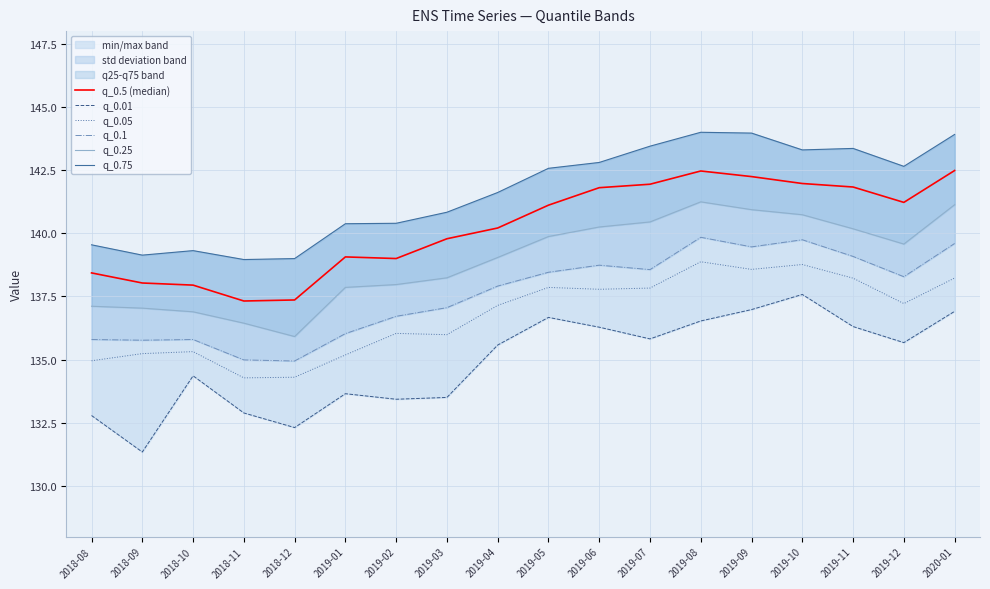

Reading right to left, what are all the values shown in this chart?

q_0.5 (median): 2020-01=142.5	2019-12=141.2	2019-11=141.8	2019-10=142.0	2019-09=142.2	2019-08=142.5	2019-07=141.9	2019-06=141.8	2019-05=141.1	2019-04=140.2	2019-03=139.8	2019-02=139.0	2019-01=139.1	2018-12=137.4	2018-11=137.3	2018-10=137.9	2018-09=138.0	2018-08=138.4
q_0.01: 2020-01=136.9	2019-12=135.7	2019-11=136.3	2019-10=137.6	2019-09=137.0	2019-08=136.5	2019-07=135.8	2019-06=136.3	2019-05=136.7	2019-04=135.6	2019-03=133.5	2019-02=133.4	2019-01=133.7	2018-12=132.3	2018-11=132.9	2018-10=134.4	2018-09=131.3	2018-08=132.8
q_0.05: 2020-01=138.2	2019-12=137.2	2019-11=138.2	2019-10=138.8	2019-09=138.6	2019-08=138.9	2019-07=137.8	2019-06=137.8	2019-05=137.9	2019-04=137.1	2019-03=136.0	2019-02=136.0	2019-01=135.2	2018-12=134.3	2018-11=134.3	2018-10=135.3	2018-09=135.2	2018-08=135.0
q_0.1: 2020-01=139.6	2019-12=138.3	2019-11=139.1	2019-10=139.7	2019-09=139.5	2019-08=139.8	2019-07=138.6	2019-06=138.7	2019-05=138.5	2019-04=137.9	2019-03=137.1	2019-02=136.7	2019-01=136.0	2018-12=134.9	2018-11=135.0	2018-10=135.8	2018-09=135.8	2018-08=135.8
q_0.25: 2020-01=141.1	2019-12=139.6	2019-11=140.2	2019-10=140.7	2019-09=140.9	2019-08=141.2	2019-07=140.4	2019-06=140.2	2019-05=139.9	2019-04=139.0	2019-03=138.2	2019-02=138.0	2019-01=137.9	2018-12=135.9	2018-11=136.4	2018-10=136.9	2018-09=137.0	2018-08=137.1
q_0.75: 2020-01=143.9	2019-12=142.6	2019-11=143.4	2019-10=143.3	2019-09=144.0	2019-08=144.0	2019-07=143.4	2019-06=142.8	2019-05=142.6	2019-04=141.6	2019-03=140.8	2019-02=140.4	2019-01=140.4	2018-12=139.0	2018-11=139.0	2018-10=139.3	2018-09=139.1	2018-08=139.5